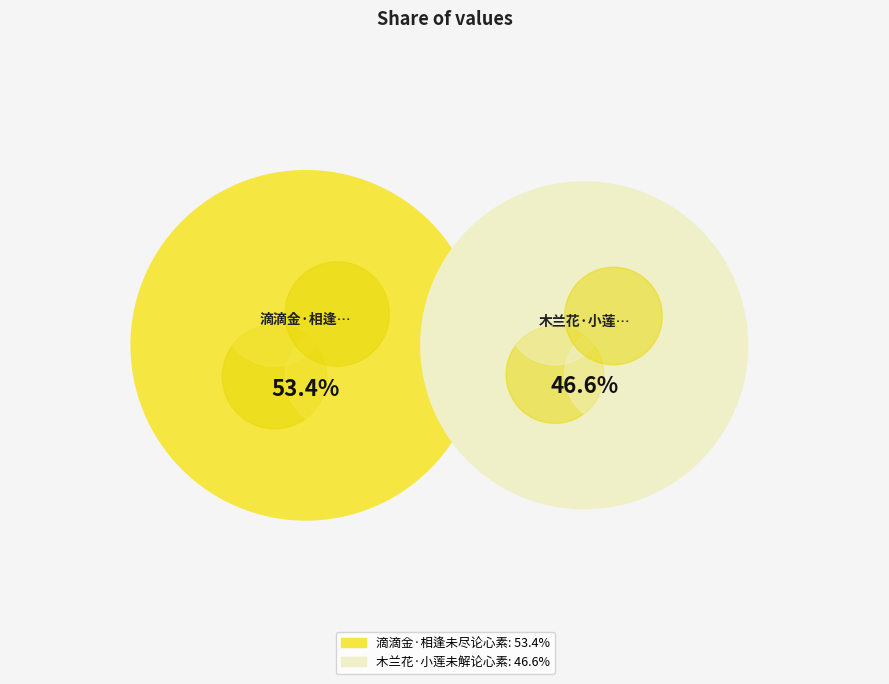

Which slice is the largest?

滴滴金·相逢未尽论心素